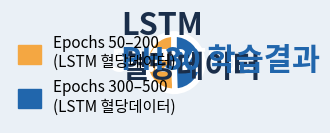

Does any single category account for the majority?

Yes